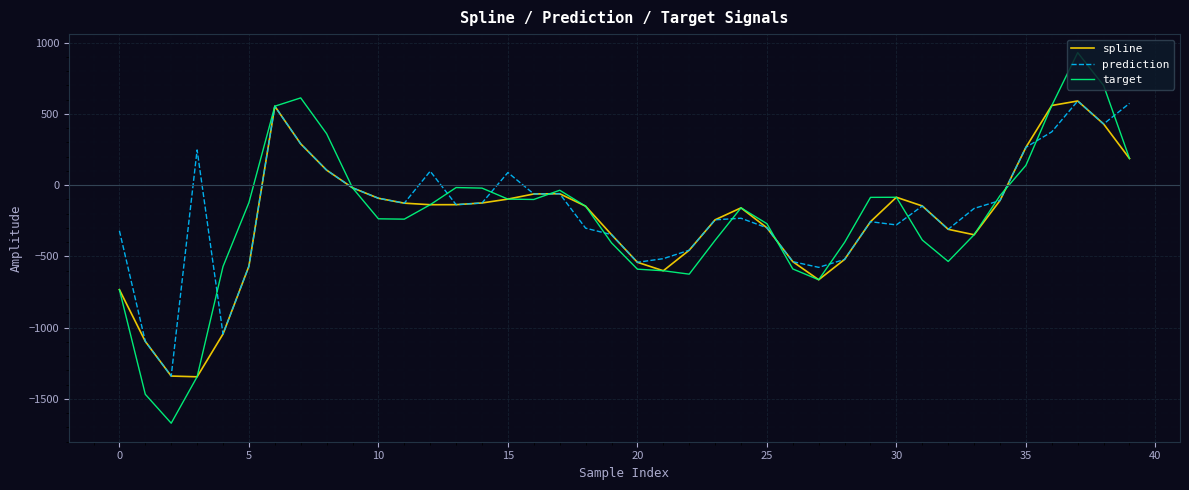

What is the highest value of the prediction series?

590.6